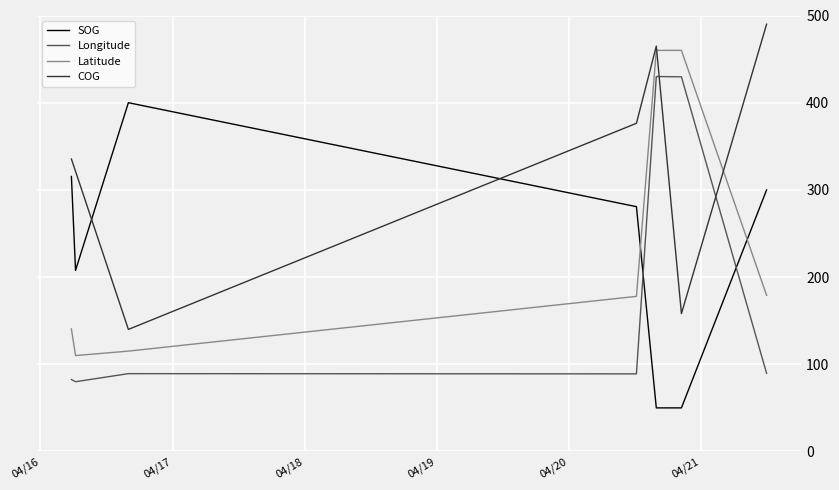

What is the difference between the second highest and second lowest values in the SOG series?

265.4